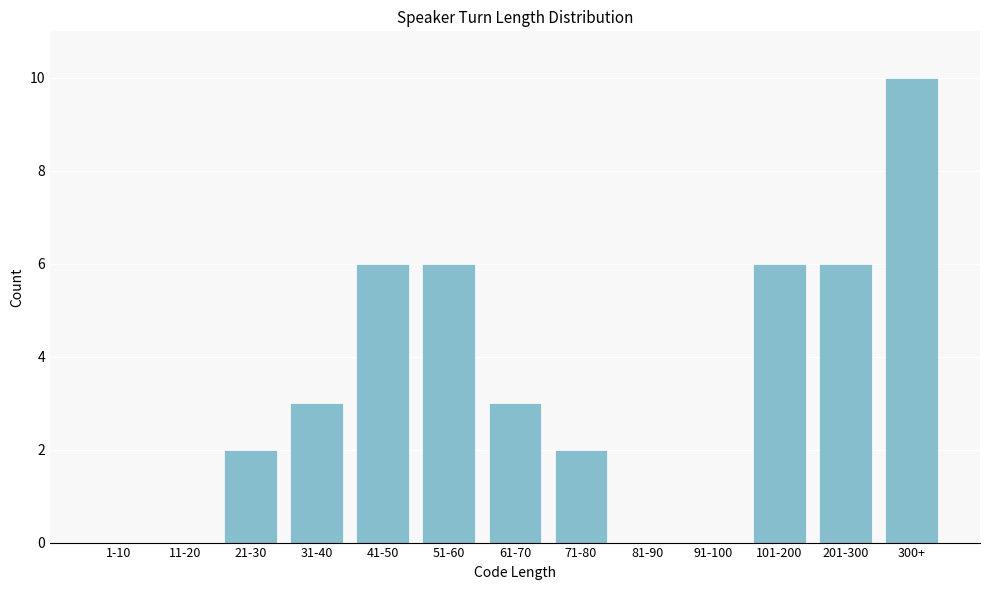

Reading left to right, extract all data points from this chart.

1-10=0	11-20=0	21-30=2	31-40=3	41-50=6	51-60=6	61-70=3	71-80=2	81-90=0	91-100=0	101-200=6	201-300=6	300+=10